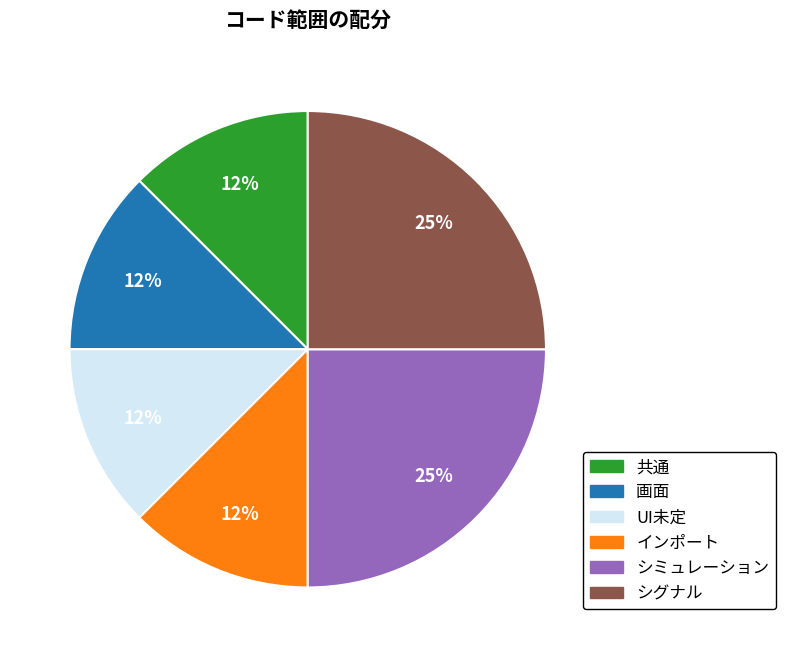

Combined, do シミュレーション and UI未定 account for over 50%?

No